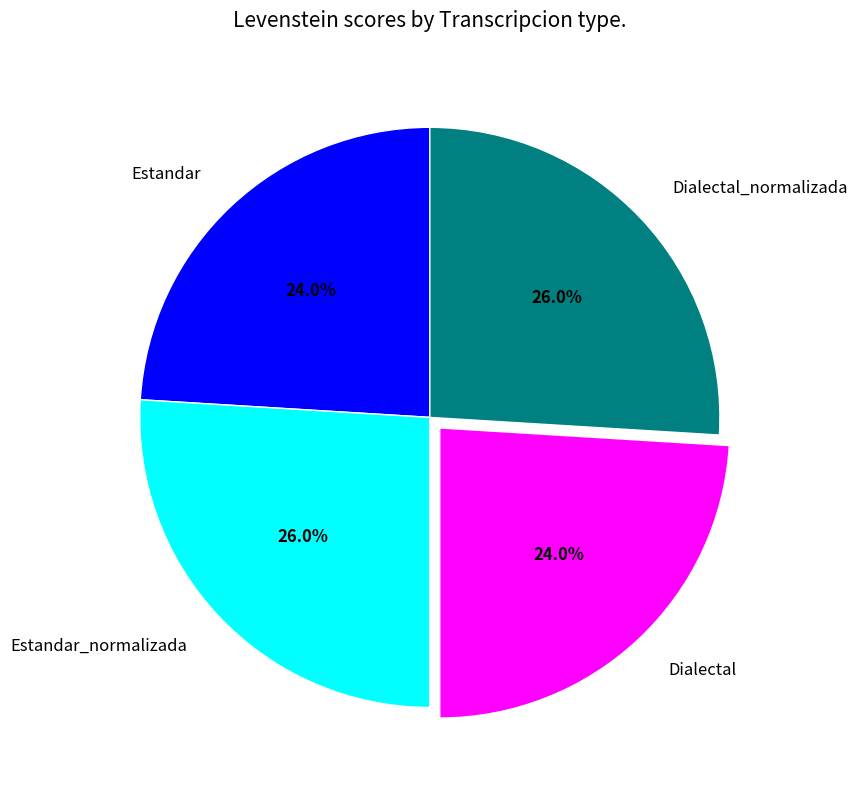

What portion of the pie excludes Estandar_normalizada?

74.0%